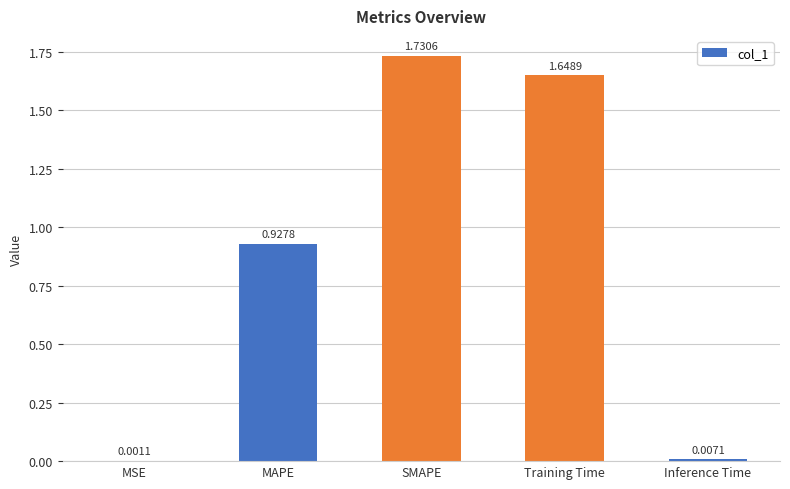

How many categories are shown in the chart?

5